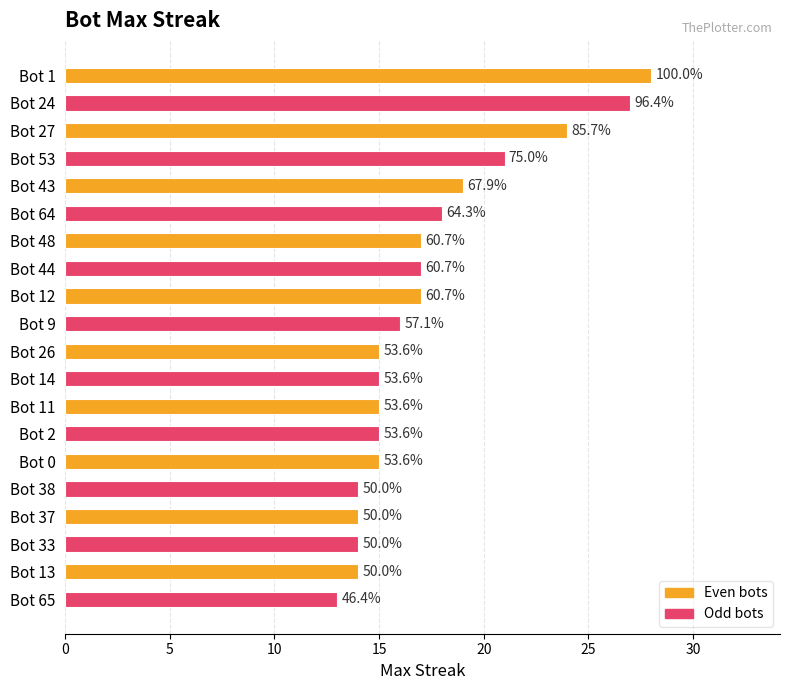

Are the bars horizontal?

Yes